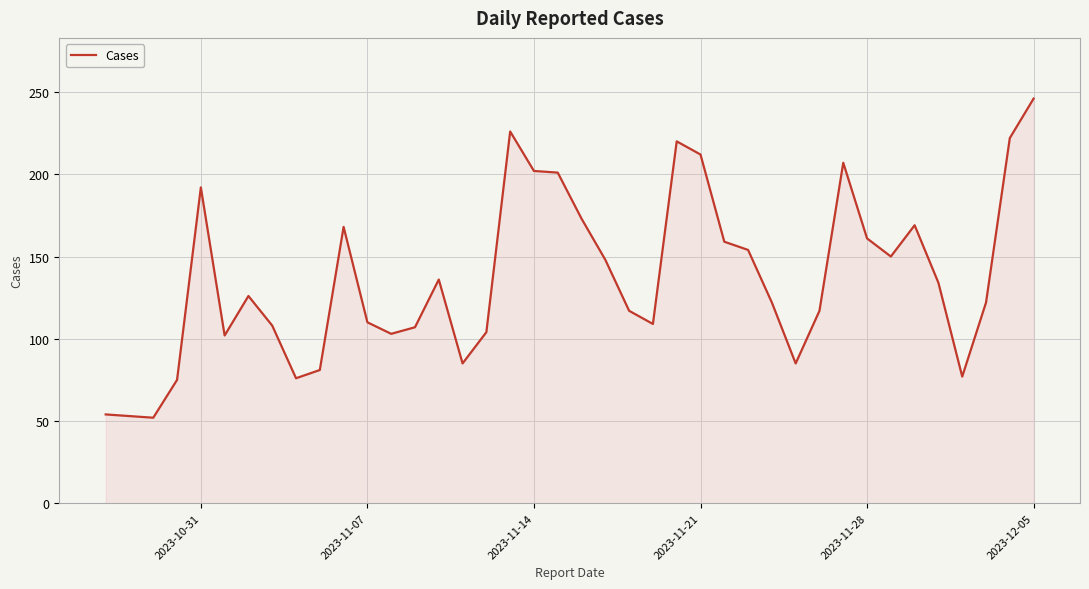

What is the greatest value displayed?

246